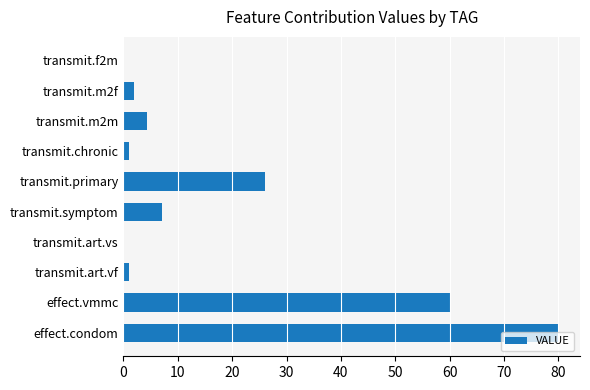

Is it true that the value at transmit.art.vs is -55.7?

False